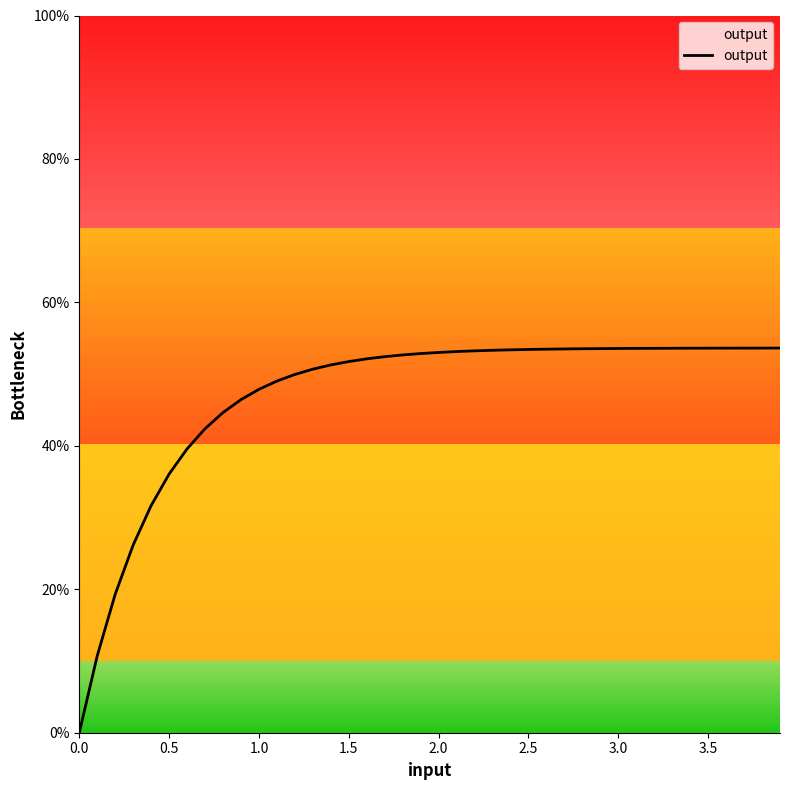

Does the chart have visible grid lines?

No